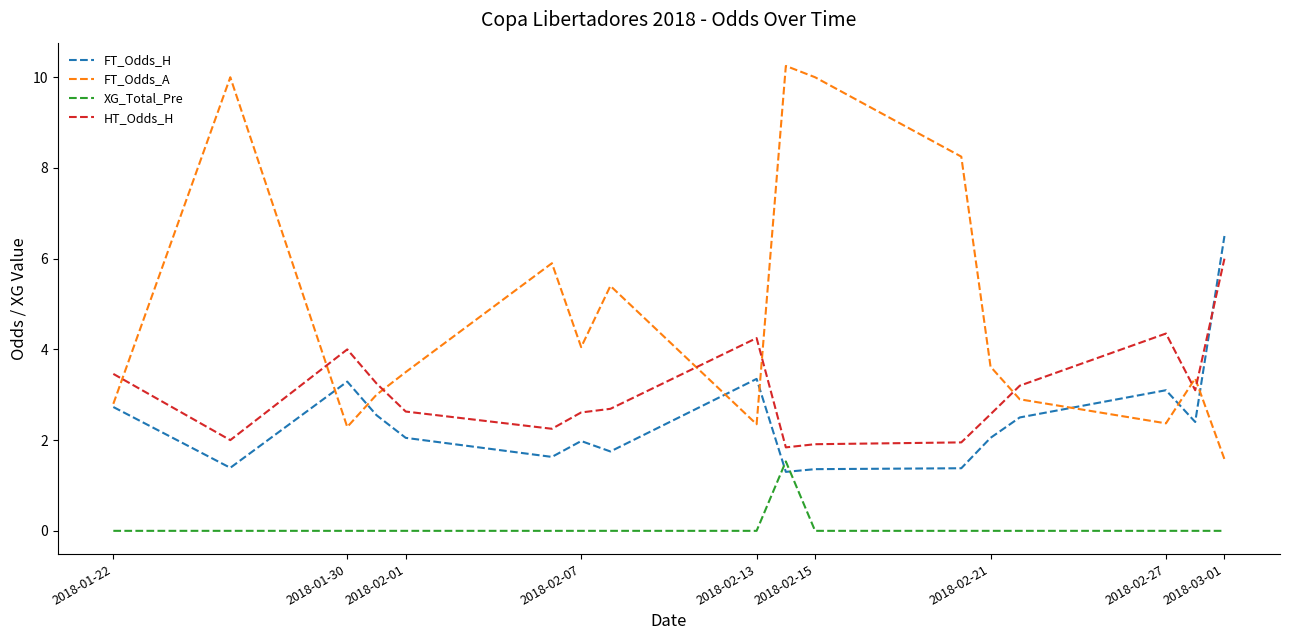

Does the chart display data point markers on the line(s)?

No